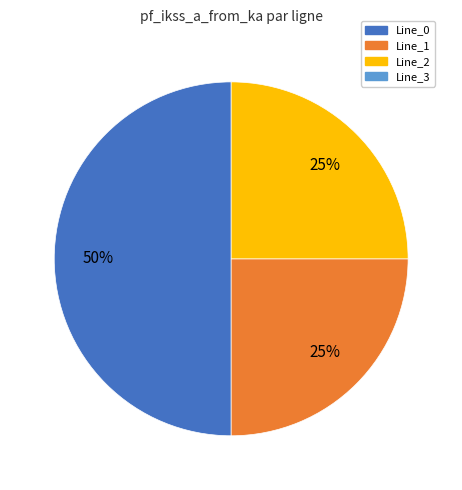

How many segments does this pie chart have?

3